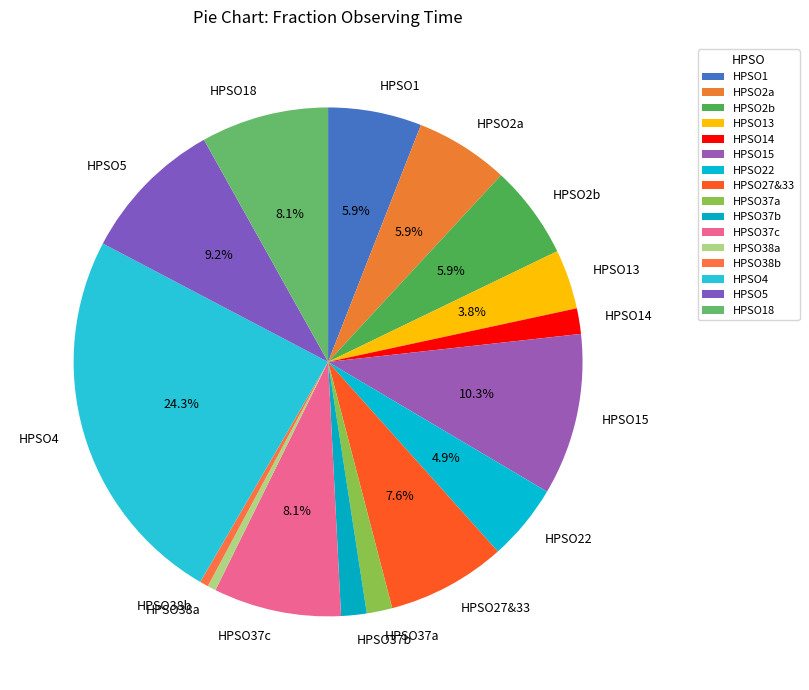

True or false: HPSO2a accounts for 1% of the total.

False